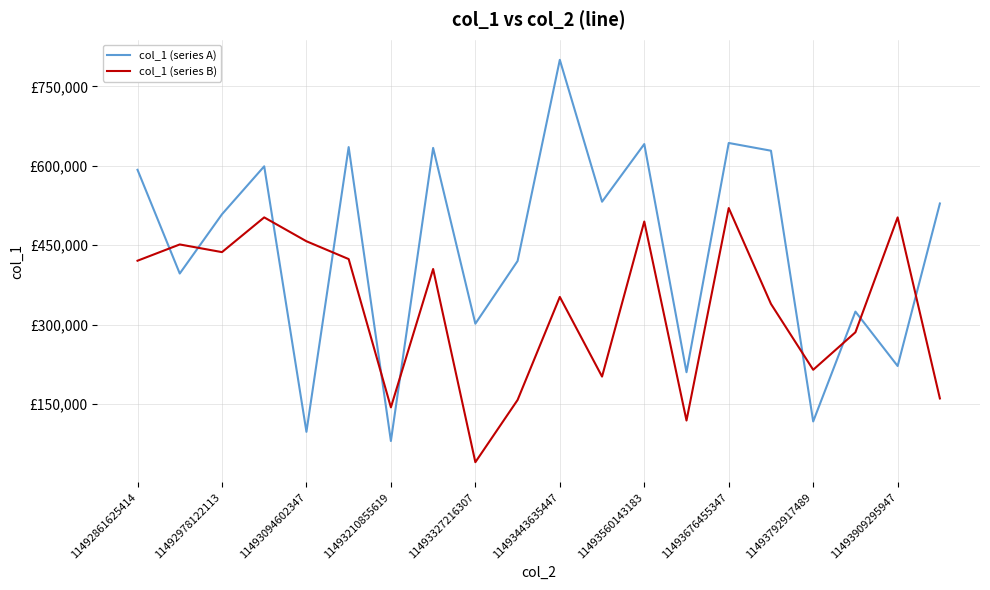

What are all the series names shown in the legend?

col_1 (series A), col_1 (series B)